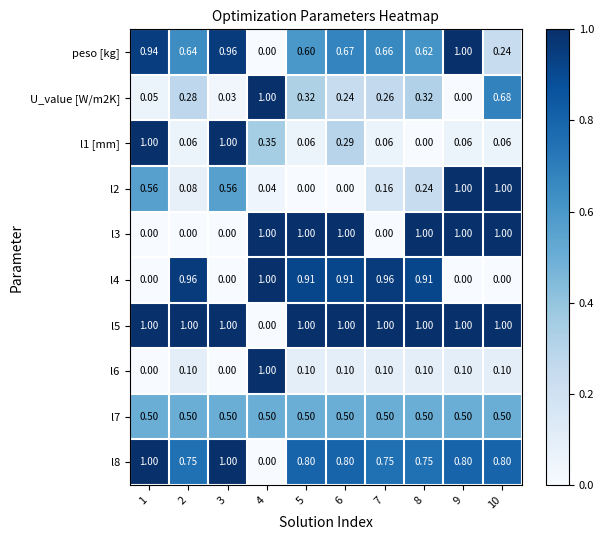

Is the value of U_value [W/m2K] at 7 greater than the value of l1 [mm] at 8?

Yes